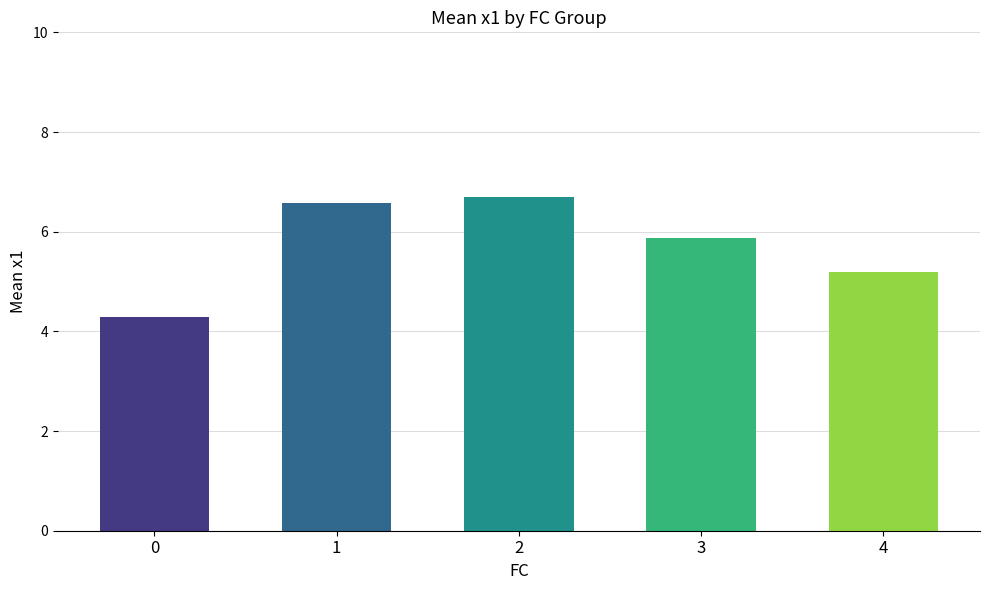

The chart shows a value of 3.0 at 0. True or false?

False